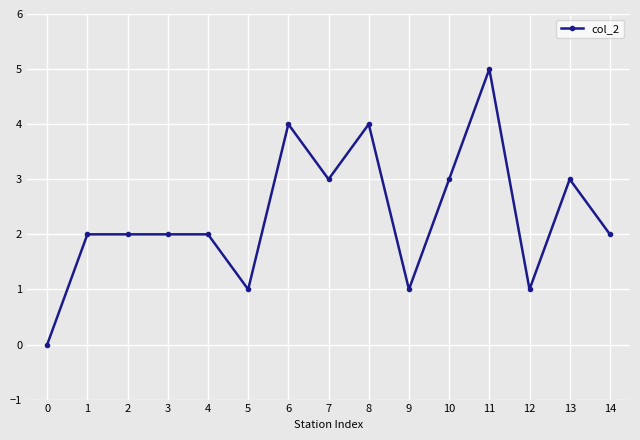

How many positive values are there?

14